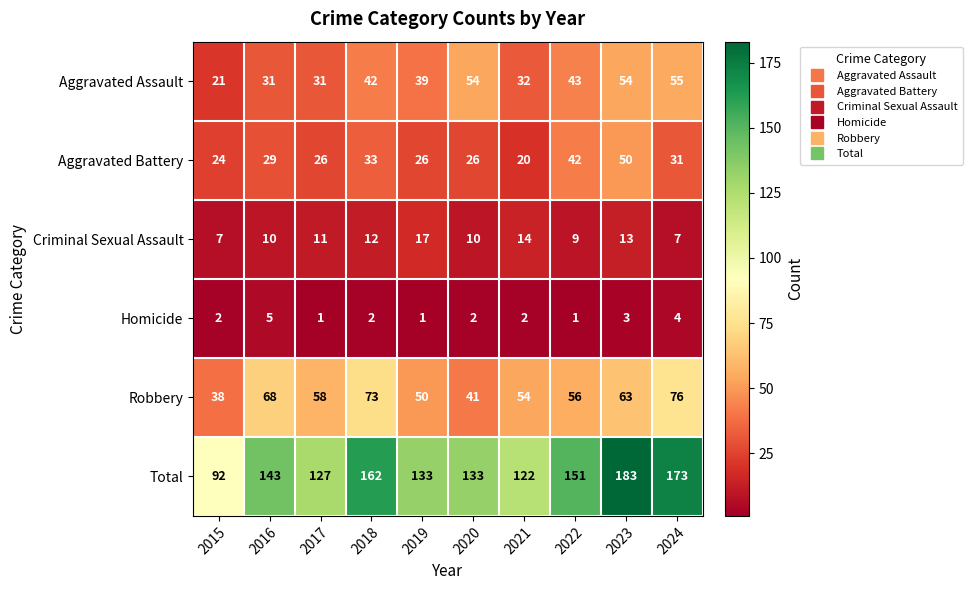

At which category is the sum across all series the highest?

2023